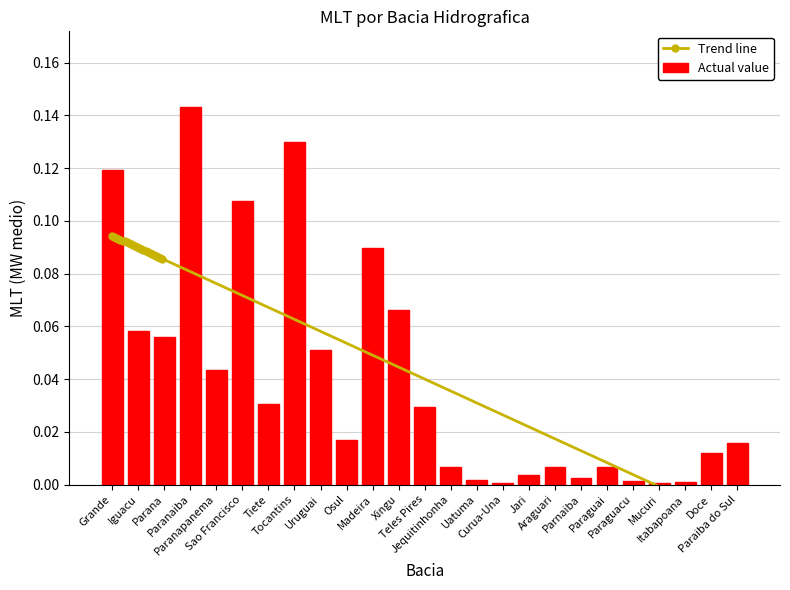

Is it true that the value at Jequitinhonha is 0.0?

True